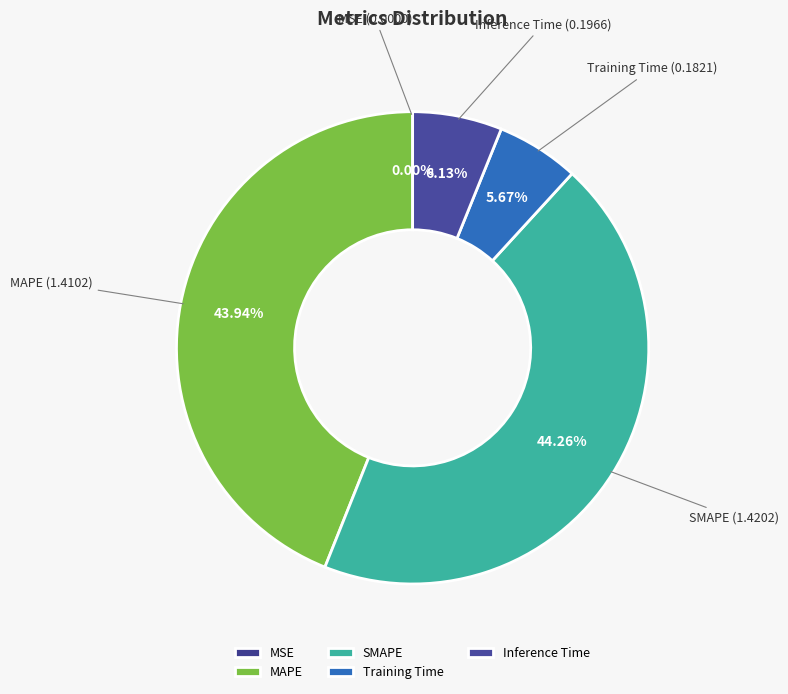

Is there a majority slice in this chart?

No